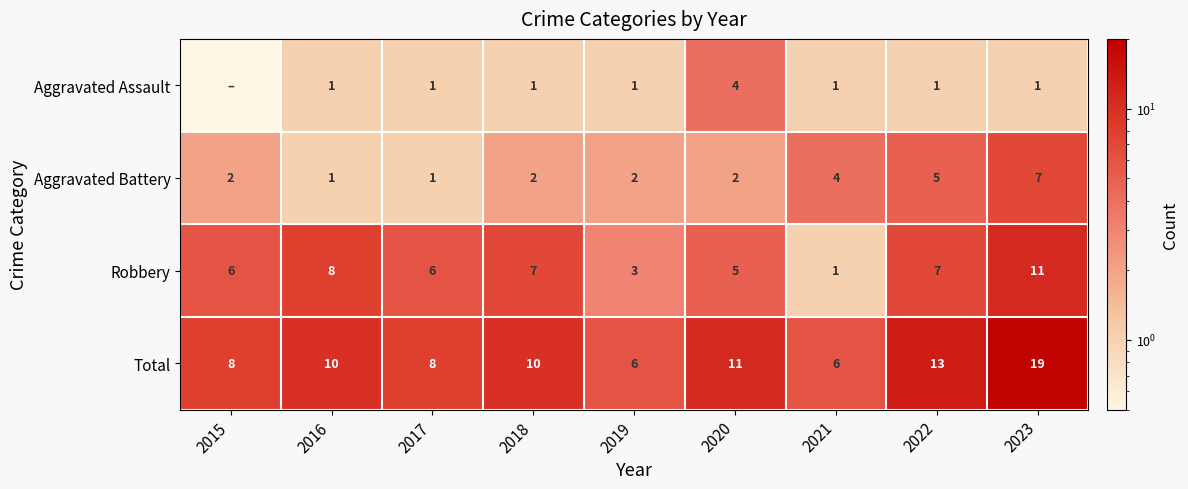

The value of Robbery at 2015 is 6.0. True or false?

True